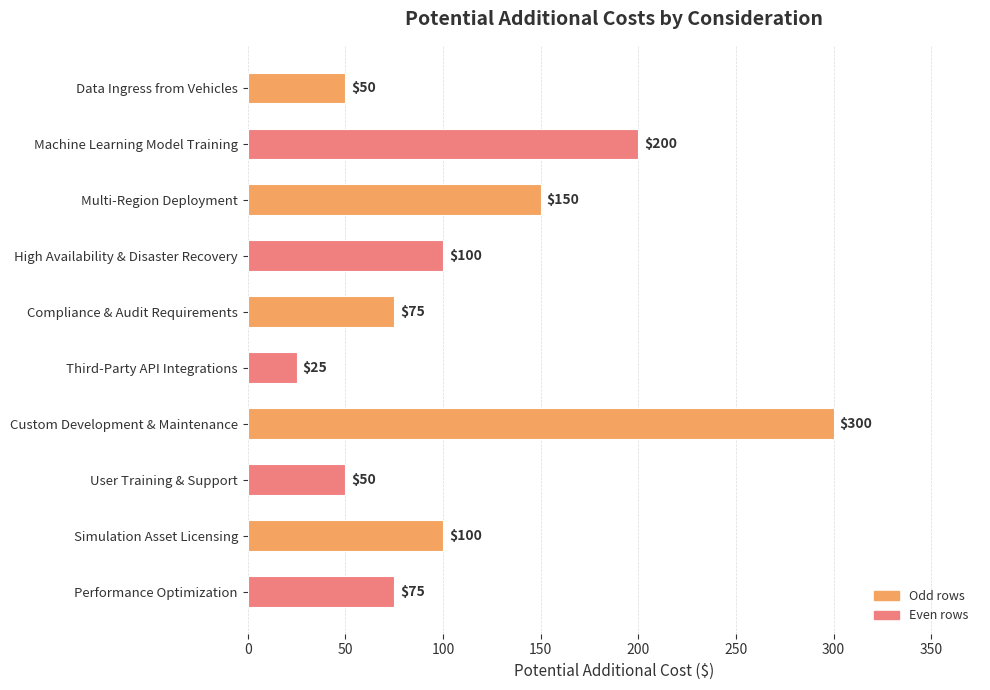

What is the sum of all values?

1125